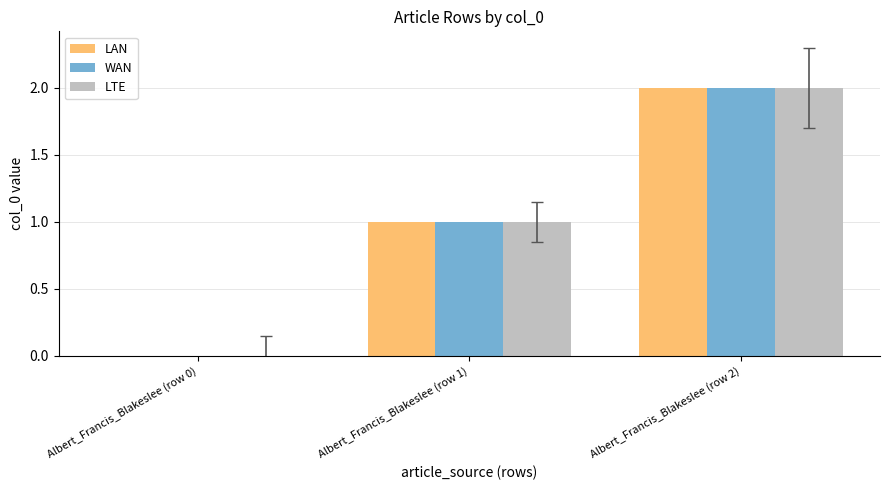

What is the average value of the LTE series?

1